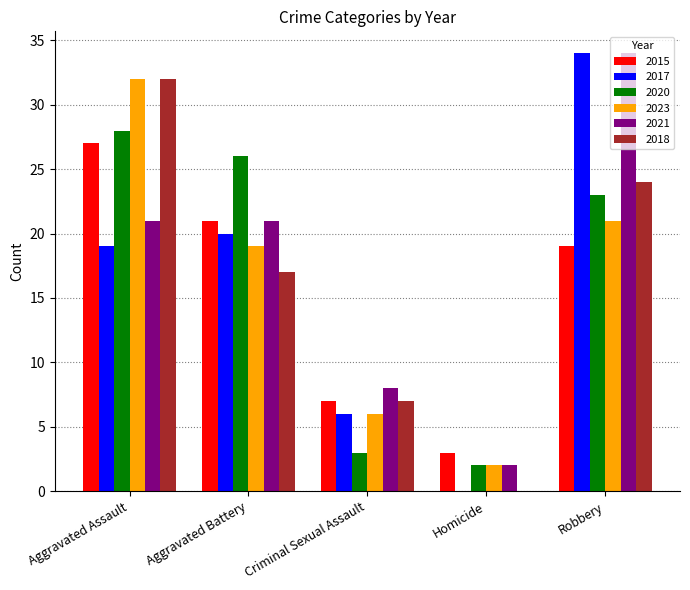

The value of 2018 at Aggravated Battery is 29. True or false?

False